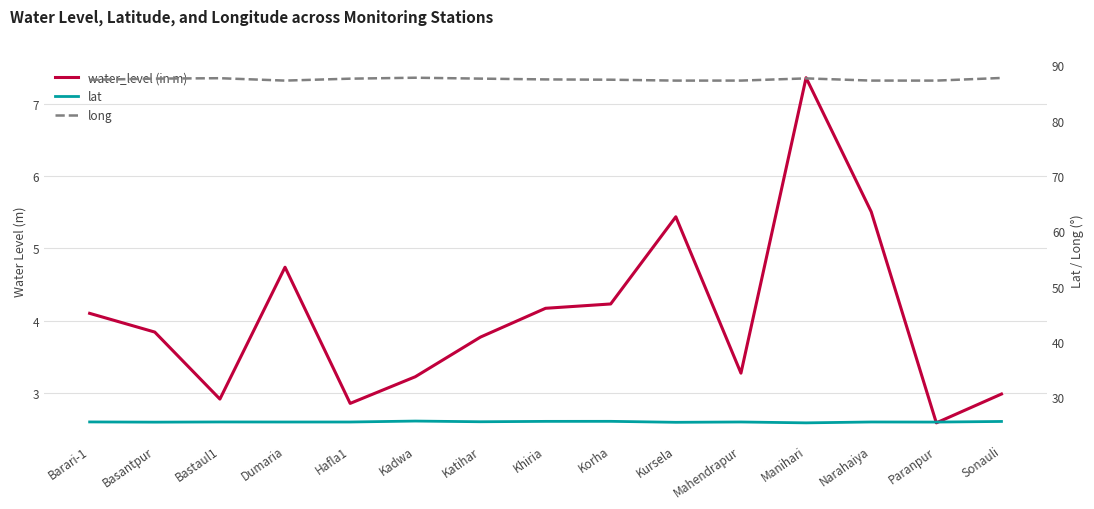

True or false: water_level (in m) and long intersect in this chart.

False